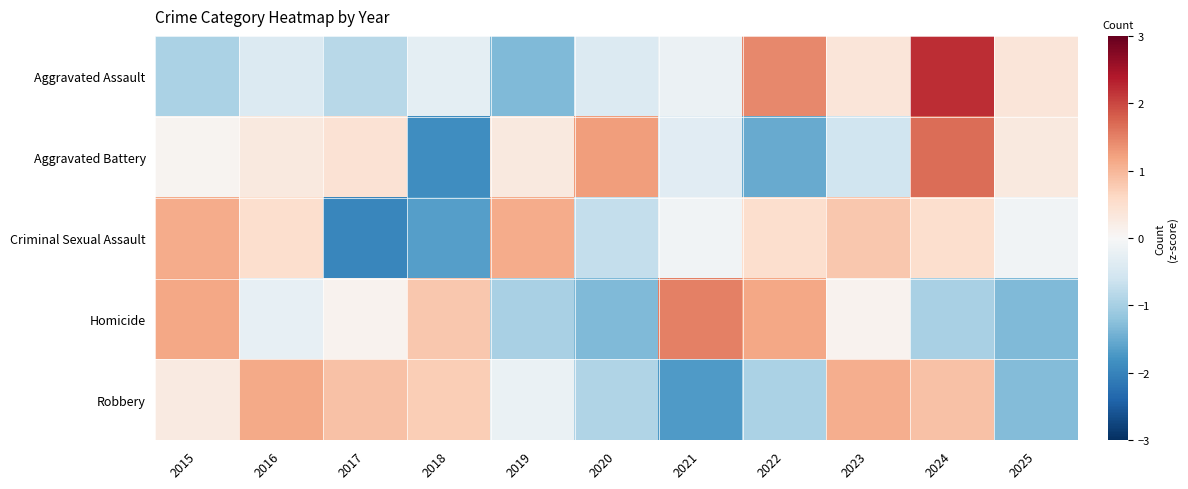

What is the minimum value shown in the chart?

-2.0